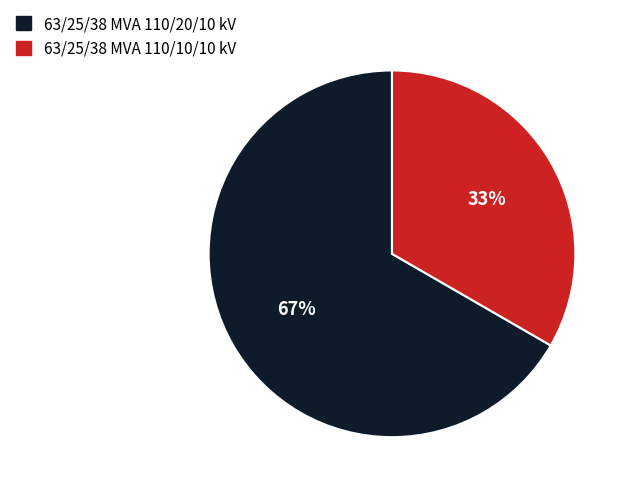

Do 63/25/38 MVA 110/10/10 kV and 63/25/38 MVA 110/20/10 kV together represent more than half of the pie?

Yes